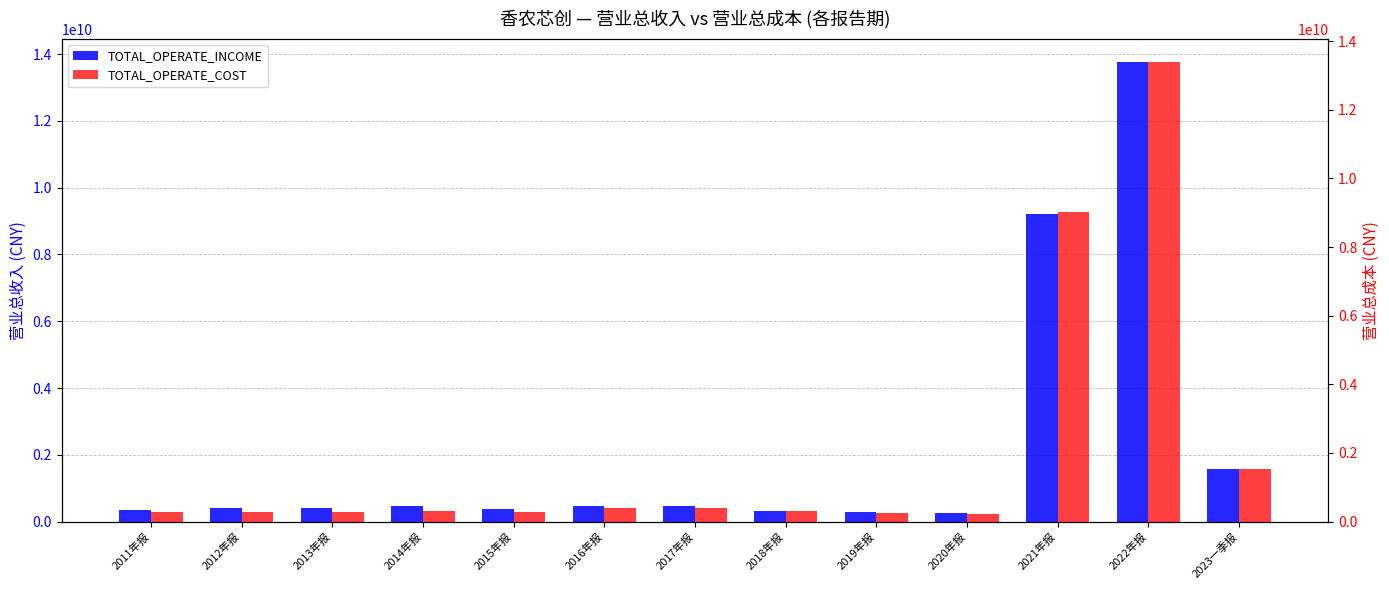

What is the approximate value of TOTAL_OPERATE_COST at 2020年报?

223611982.9